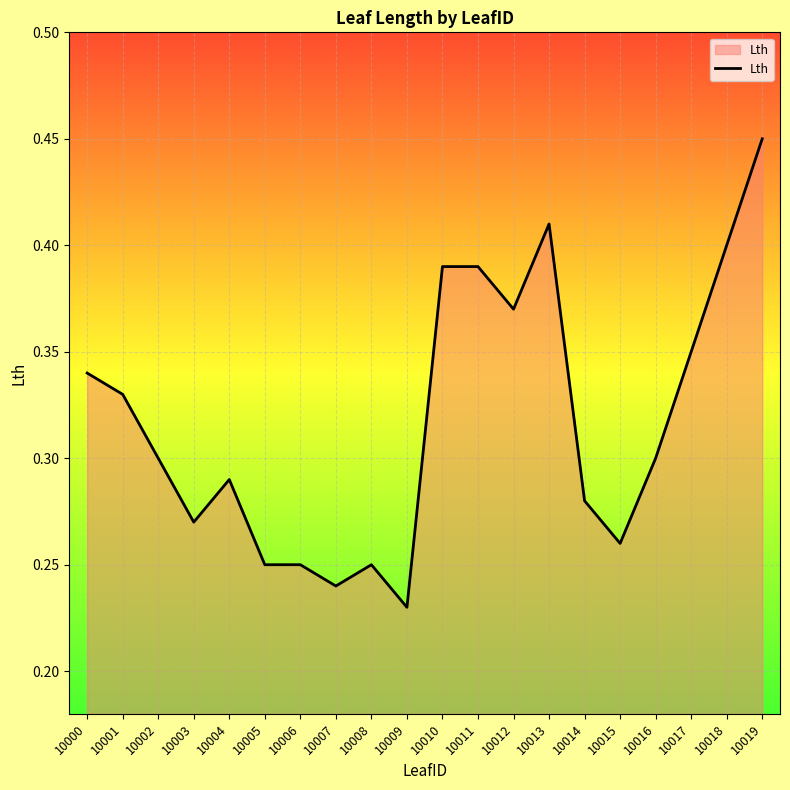

Between 10018 and 10003, which is larger?

10018